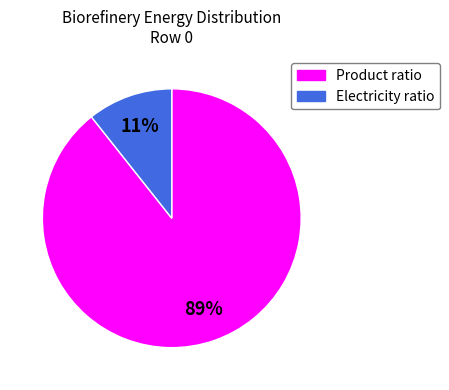

To the nearest percent, what is the average slice percentage?

50%